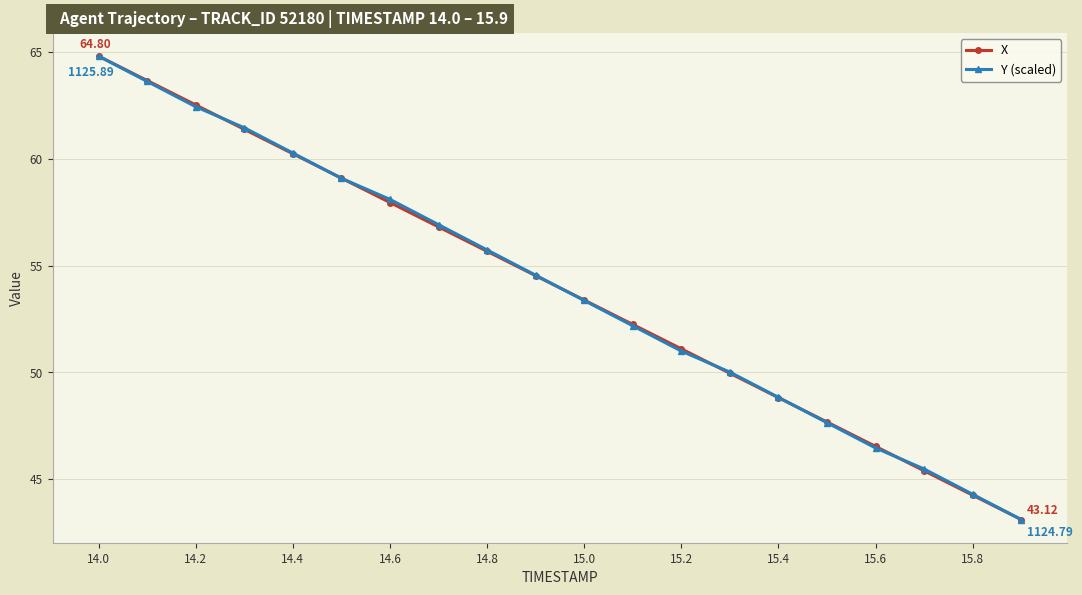

True or false: X has more than 1 interior local peaks.

False